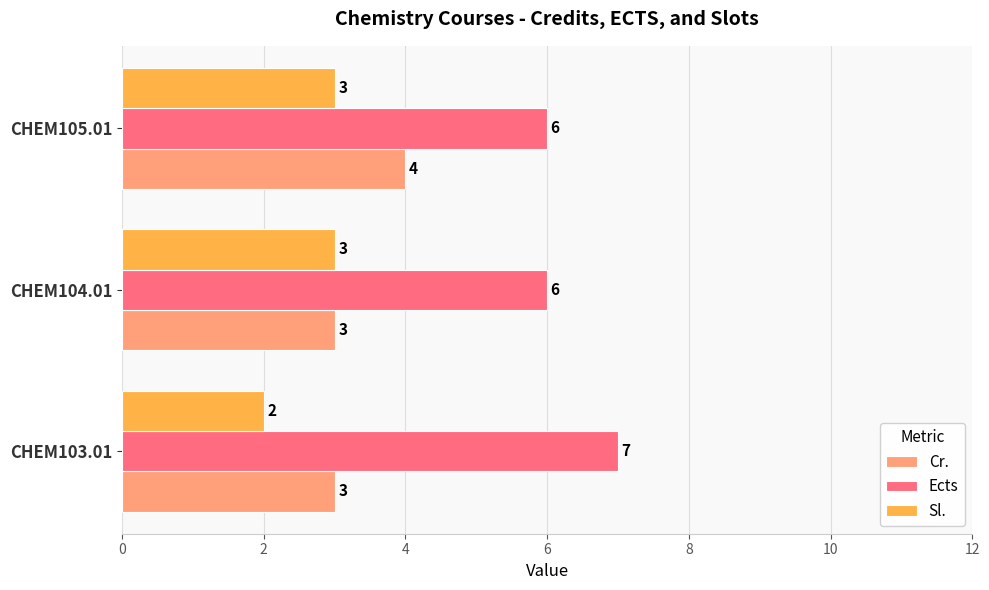

Which series has the largest total across all categories?

Ects